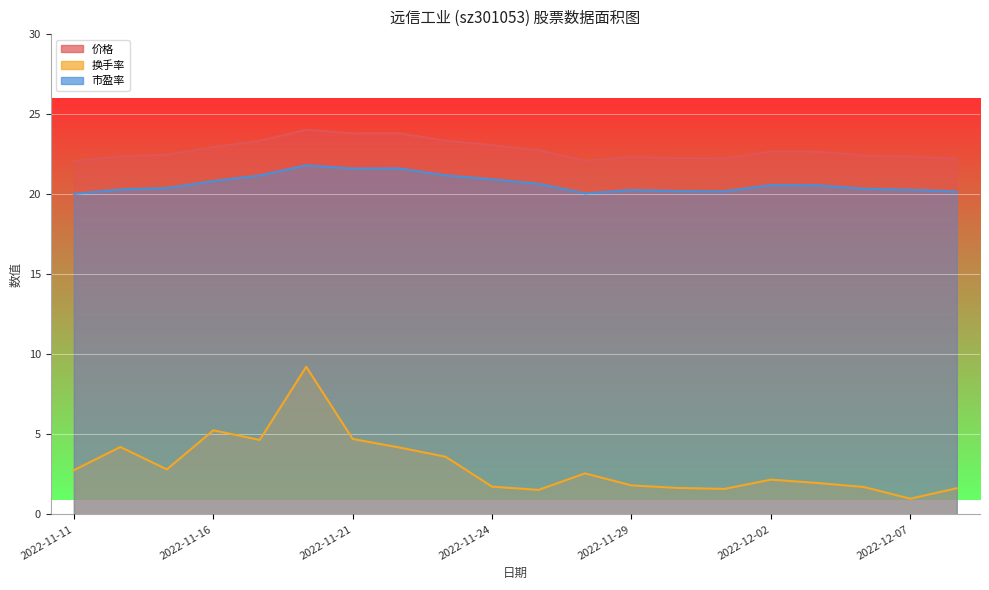

Reading left to right, list all the values displayed in this chart.

价格: 2022-11-11=22.1	2022-11-14=22.4	2022-11-15=22.5	2022-11-16=22.9	2022-11-17=23.3	2022-11-18=24.0	2022-11-21=23.8	2022-11-22=23.8	2022-11-23=23.3	2022-11-24=23.1	2022-11-25=22.8	2022-11-28=22.1	2022-11-29=22.3	2022-11-30=22.2	2022-12-01=22.2	2022-12-02=22.7	2022-12-05=22.6	2022-12-06=22.4	2022-12-07=22.4	2022-12-08=22.2
换手率: 2022-11-11=2.8	2022-11-14=4.2	2022-11-15=2.8	2022-11-16=5.2	2022-11-17=4.7	2022-11-18=9.2	2022-11-21=4.7	2022-11-22=4.2	2022-11-23=3.6	2022-11-24=1.7	2022-11-25=1.5	2022-11-28=2.6	2022-11-29=1.8	2022-11-30=1.6	2022-12-01=1.6	2022-12-02=2.2	2022-12-05=2.0	2022-12-06=1.7	2022-12-07=1.0	2022-12-08=1.6
市盈率: 2022-11-11=20.0	2022-11-14=20.3	2022-11-15=20.4	2022-11-16=20.8	2022-11-17=21.2	2022-11-18=21.8	2022-11-21=21.6	2022-11-22=21.6	2022-11-23=21.2	2022-11-24=20.9	2022-11-25=20.6	2022-11-28=20.1	2022-11-29=20.3	2022-11-30=20.2	2022-12-01=20.2	2022-12-02=20.6	2022-12-05=20.6	2022-12-06=20.3	2022-12-07=20.3	2022-12-08=20.2